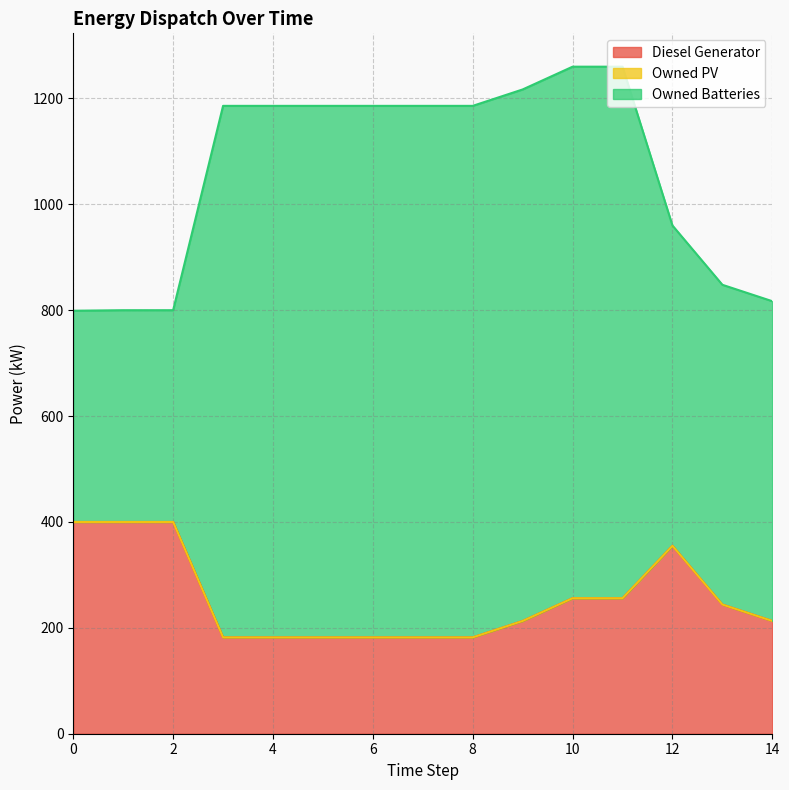

At how many categories does at least one series exceed 849?

9